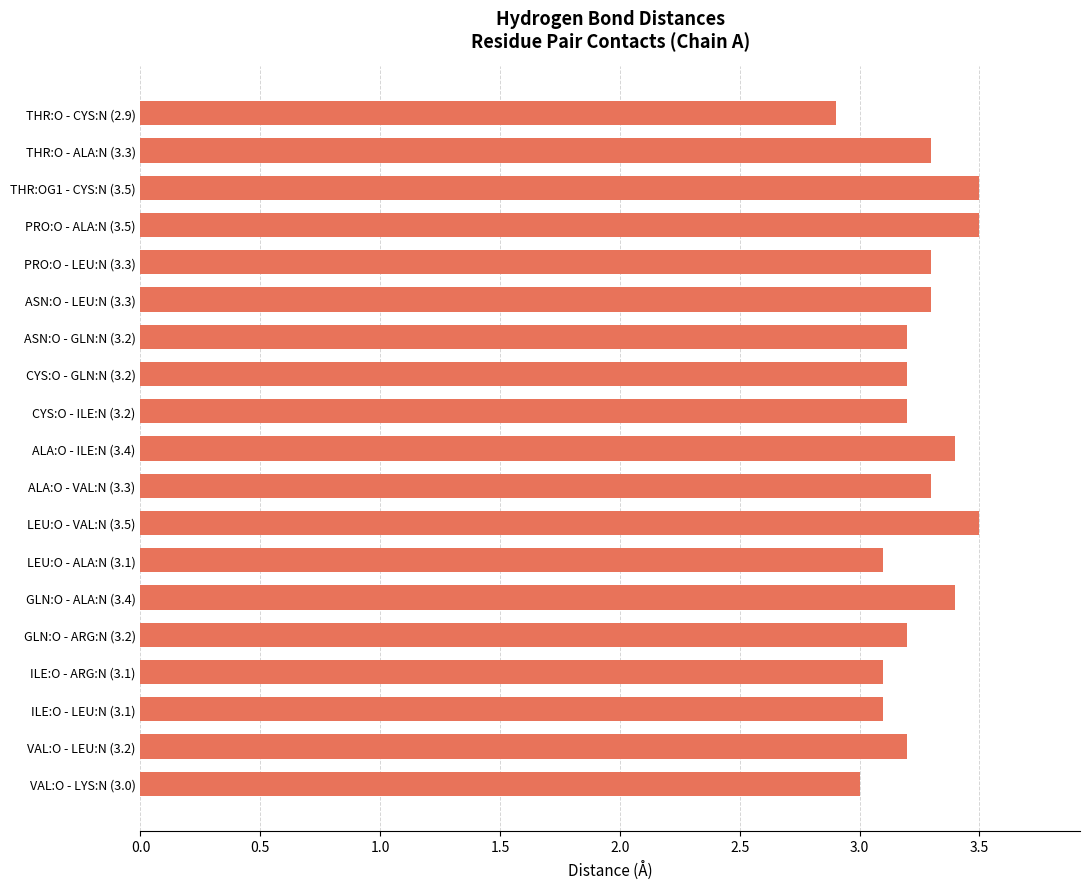

Which has a higher value, LEU:O - VAL:N (3.5) or VAL:O - LYS:N (3.0)?

LEU:O - VAL:N (3.5)